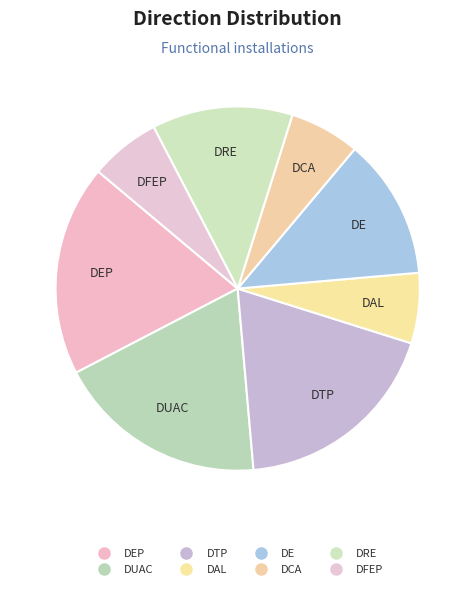

How many segments does this pie chart have?

8